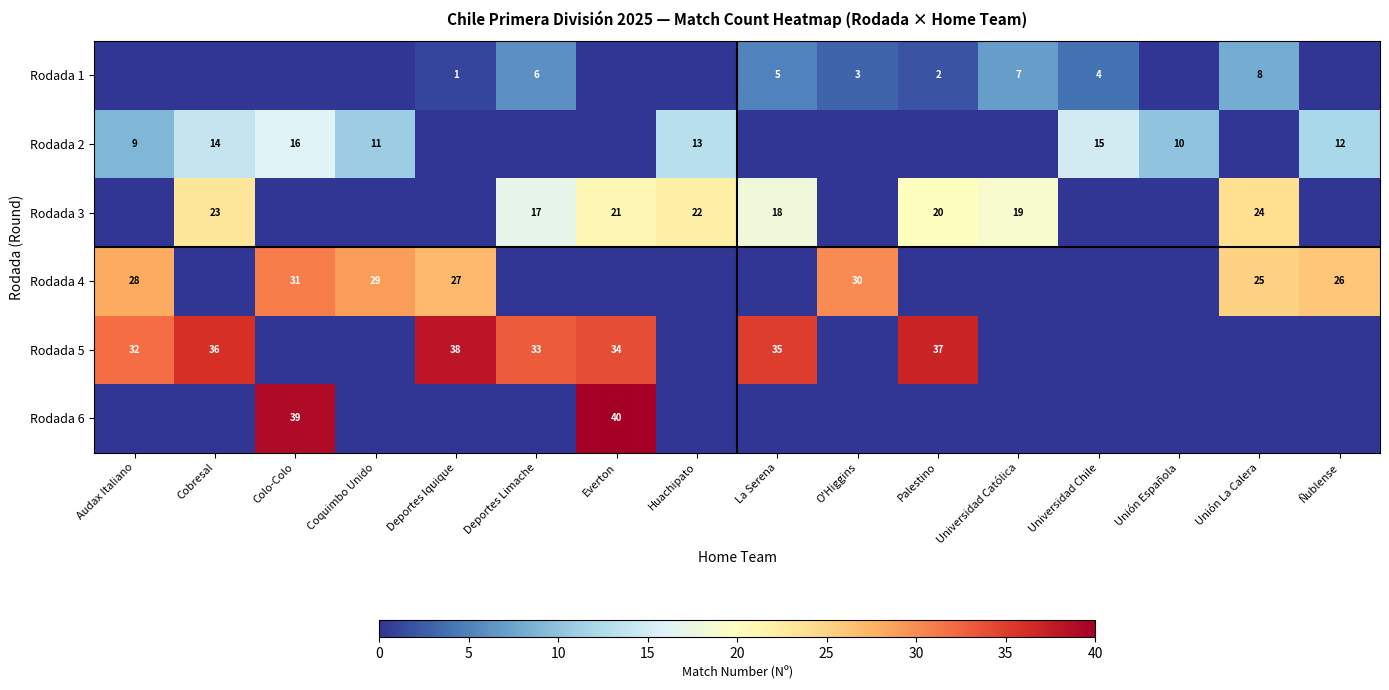

Is it true that Rodada 4 equals 30 at O'Higgins?

True